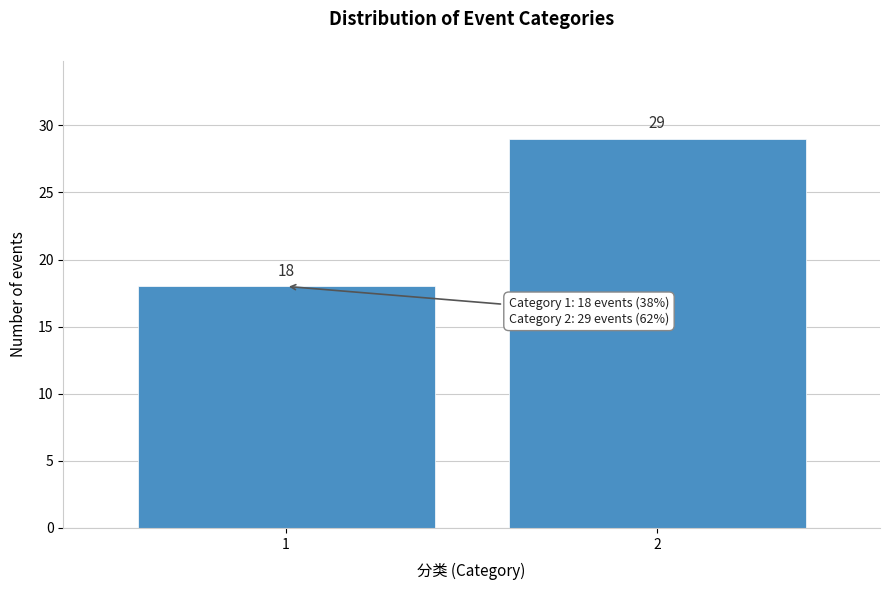

Reading left to right, what are all the values shown in this chart?

18	29